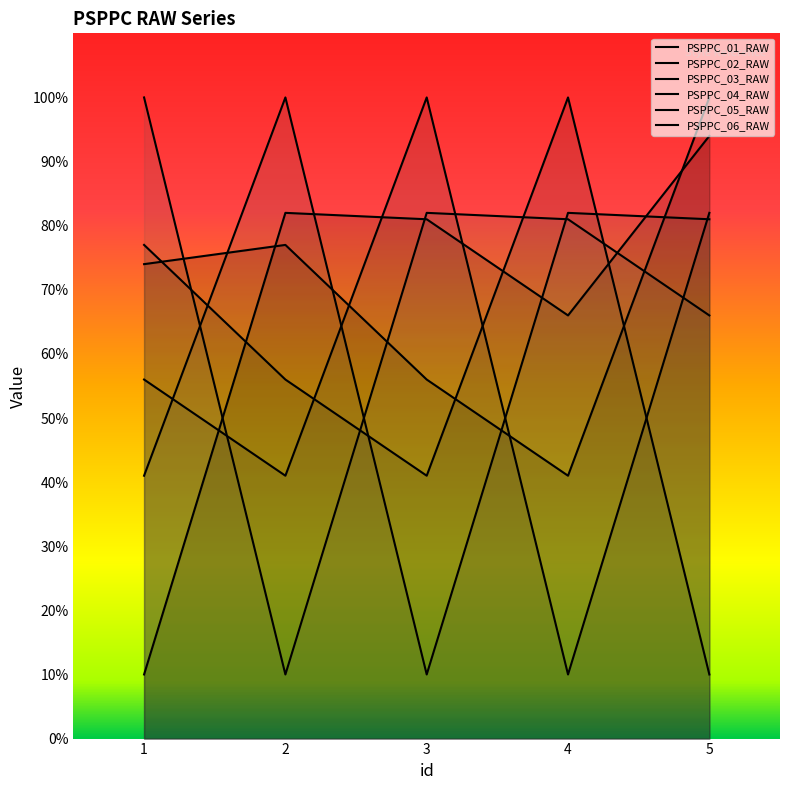

What is the total value across all series at 2?

366